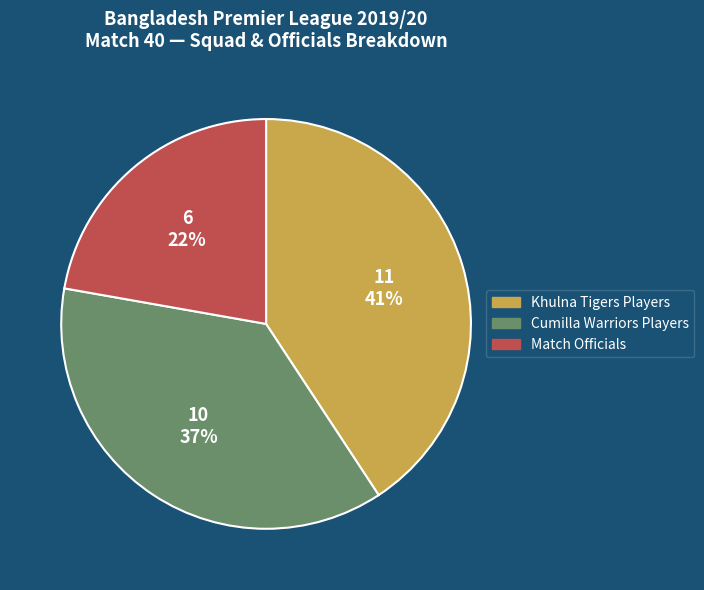

To the nearest percent, what is the combined percentage of Match Officials and Cumilla Warriors Players?

59%